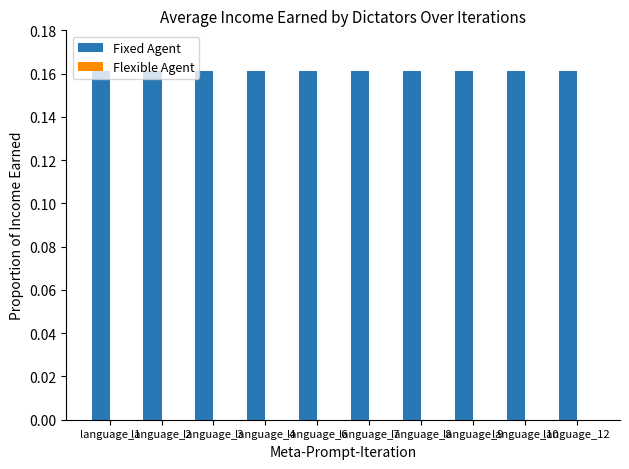

Between language_4 and language_6, which series saw the biggest shift?

Fixed Agent